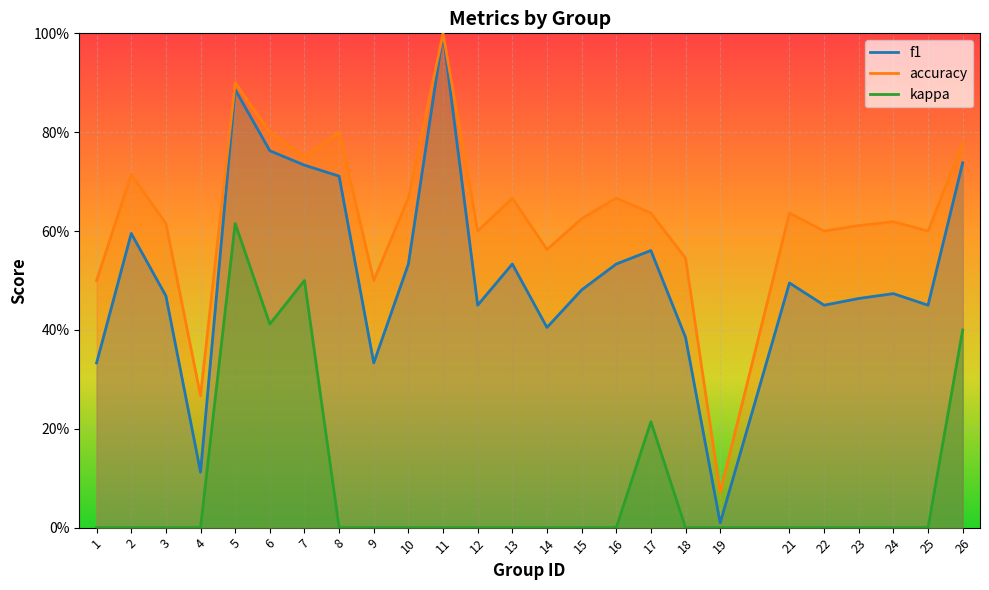

True or false: f1 and accuracy intersect in this chart.

False